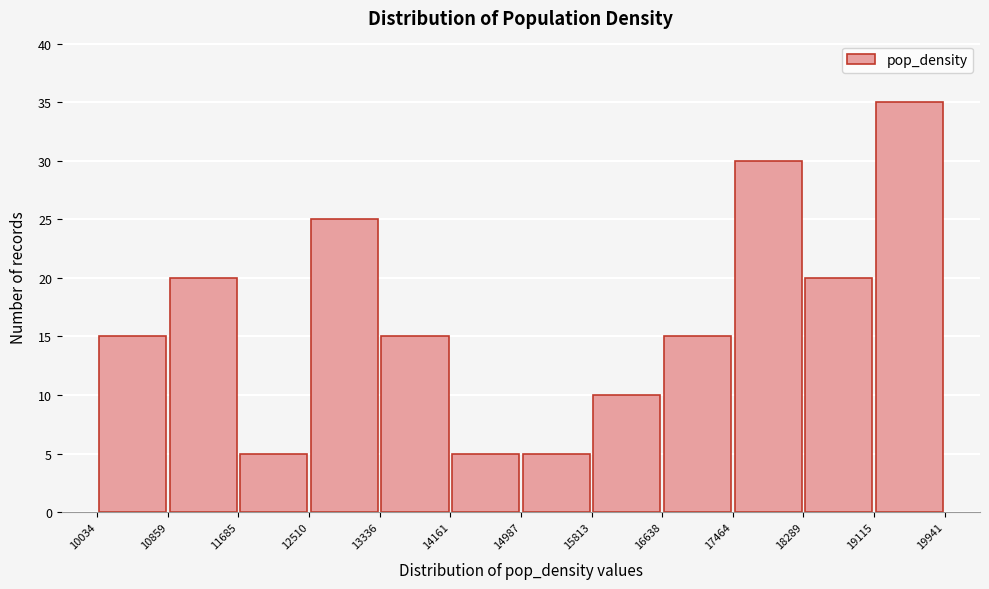

Over which range of the x-axis is the bar tallest?

19115 to 19941